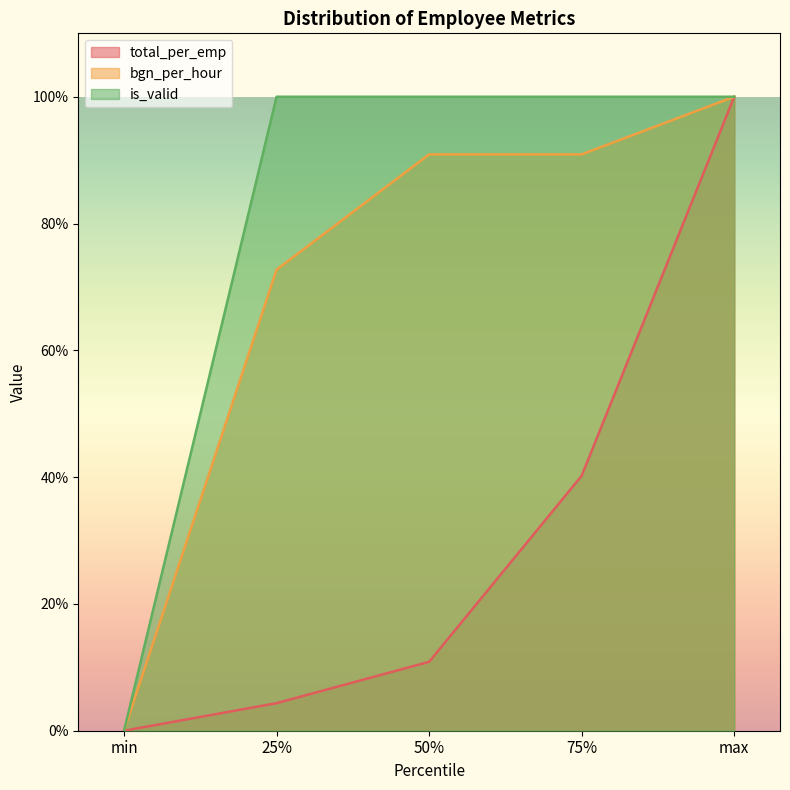

What is the sum of all total_per_emp values?

155.4